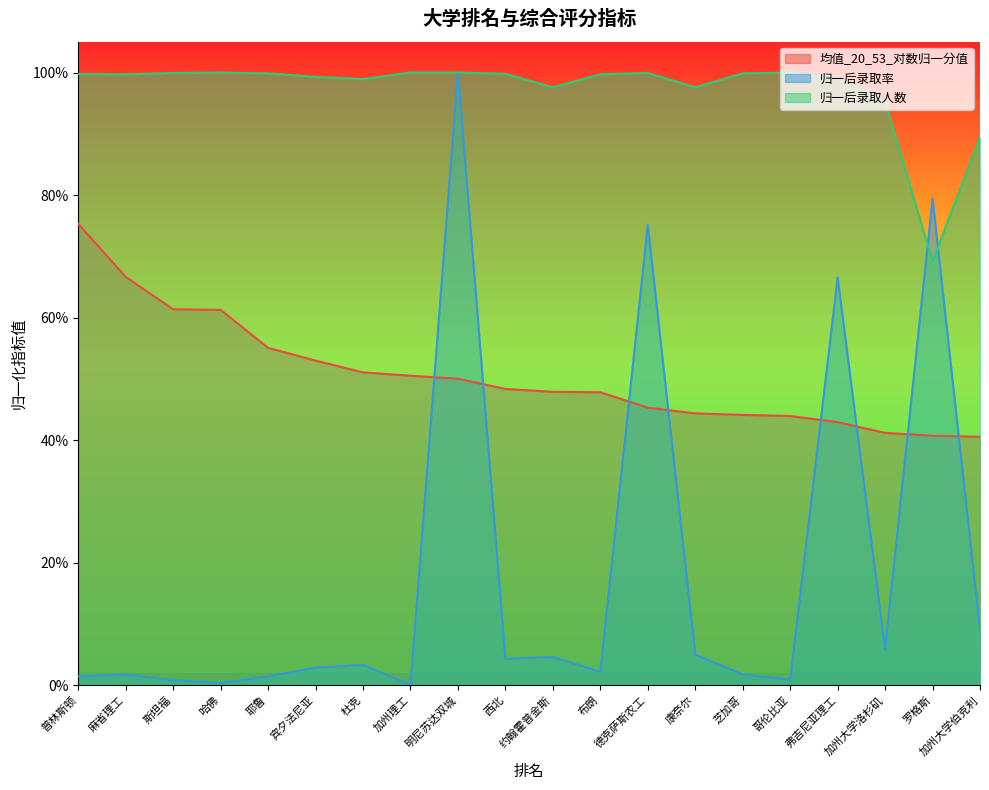

Is it true that 归一后录取率 equals 0.0 at 加州理工?

True